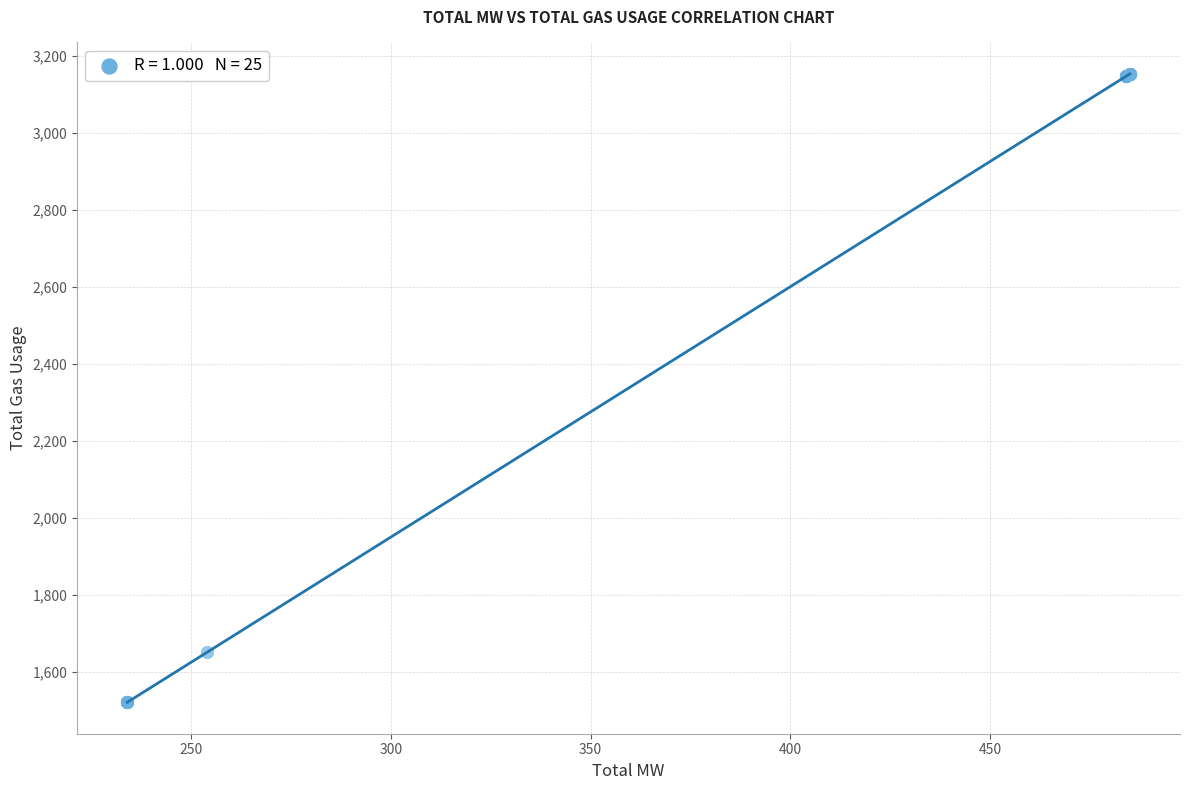

What Y value in the scatter plot is closest to 2336?

1651.0